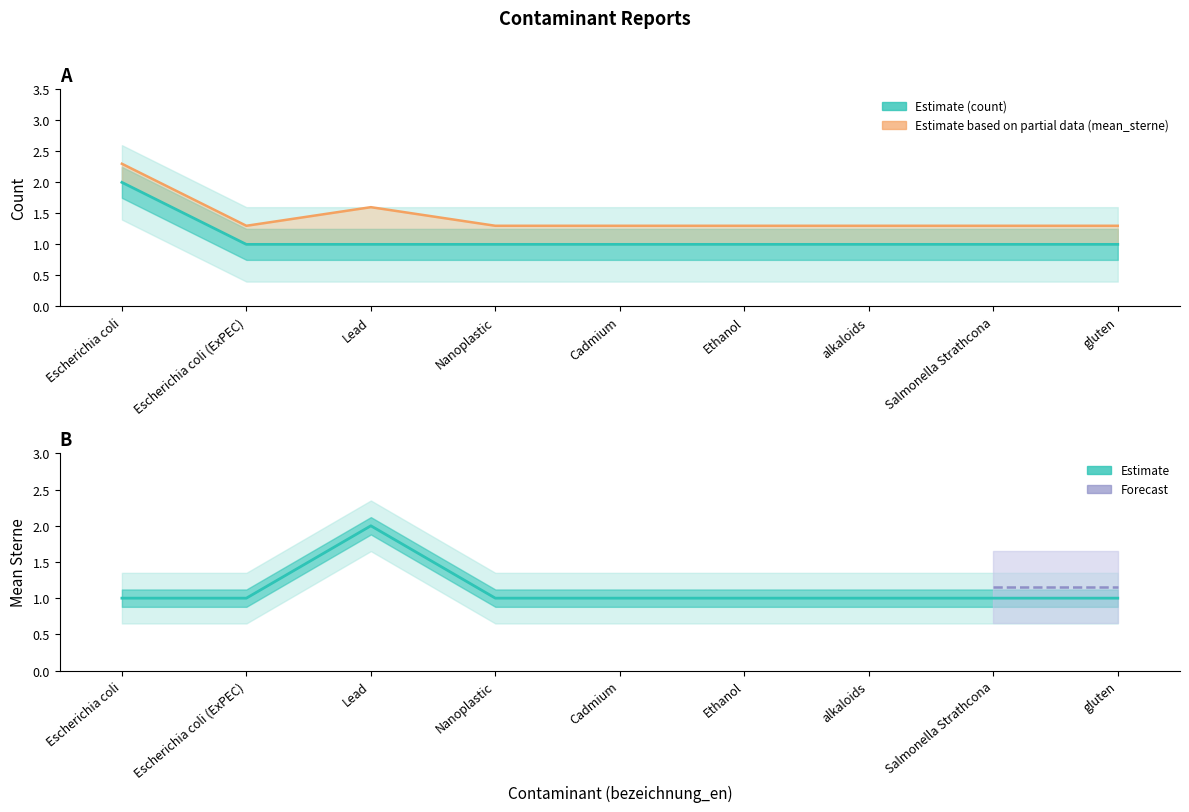

True or false: mean_sterne and count intersect in this chart.

False